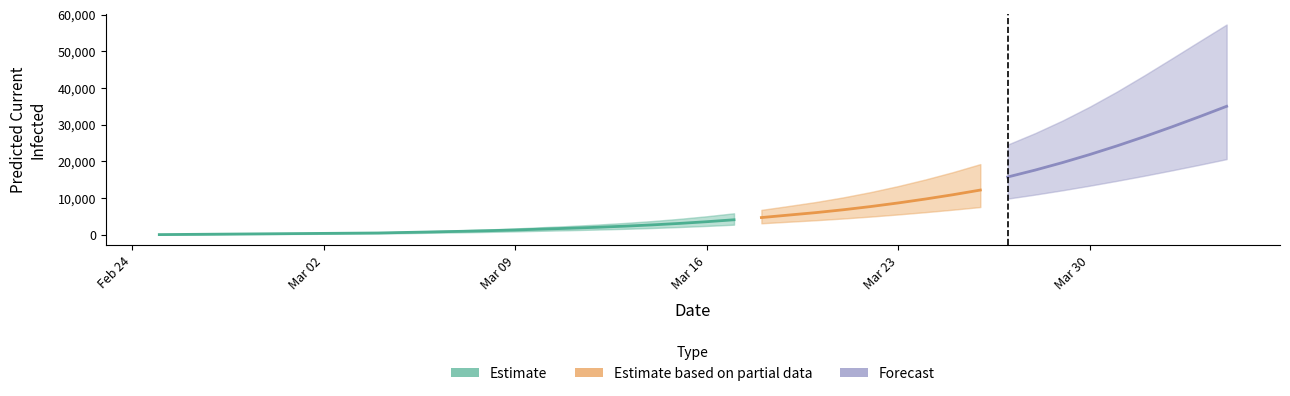

How many values in the total_infected_mean series are below 3898?

20